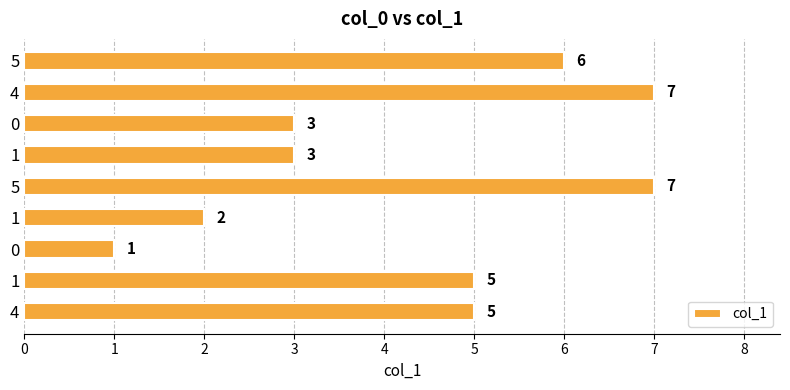

How many series are shown in this chart?

1